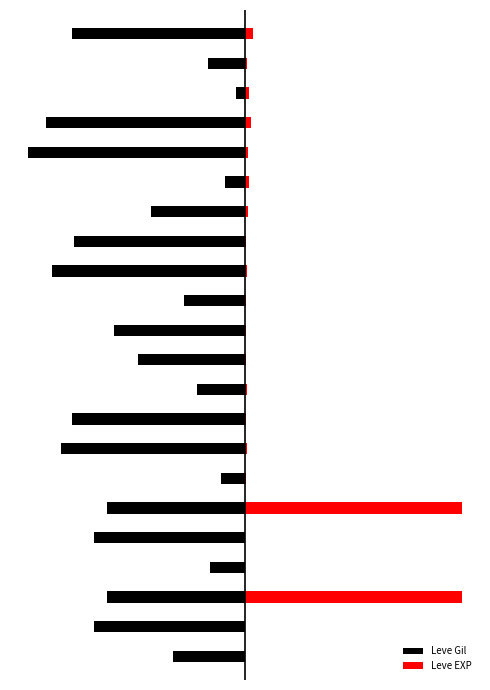

What is the total value across all series at 21?

-91.2